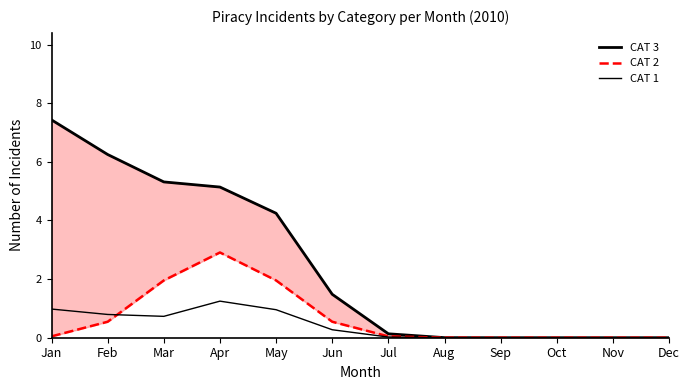

Which has a higher value, Nov or Jul?

Jul